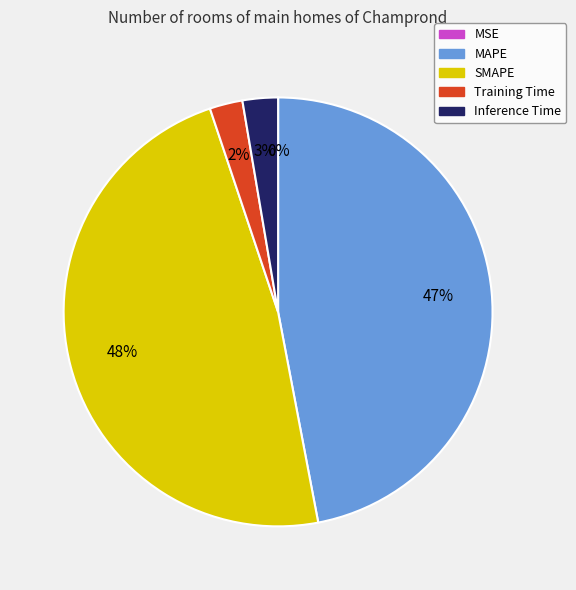

True or false: Training Time accounts for 2% of the total.

True